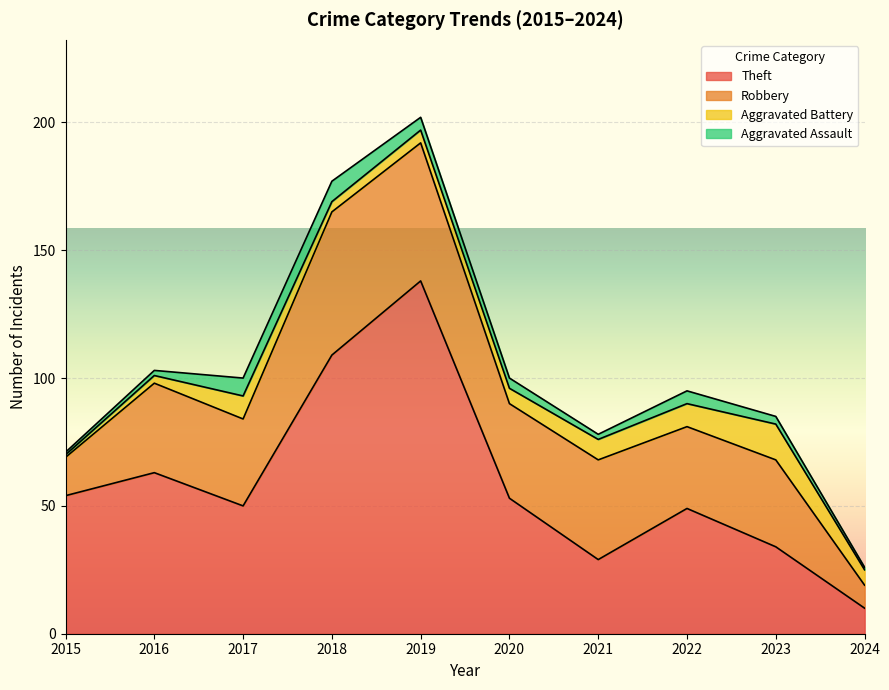

What is the lowest value of the Robbery series?

9